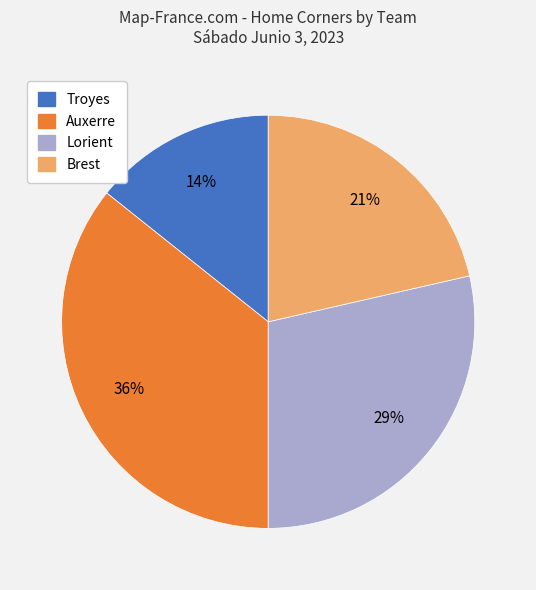

How many segments does this pie chart have?

4